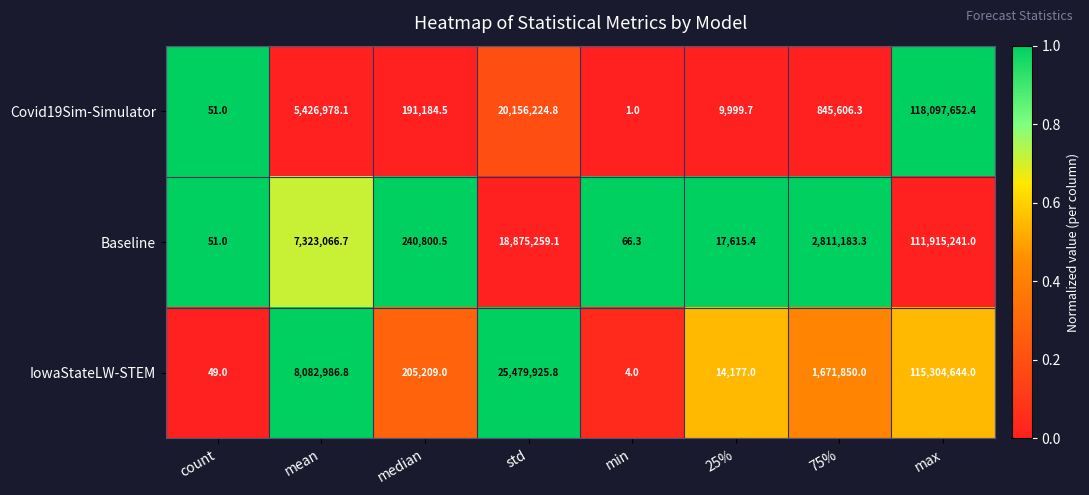

At min, list the series in order from smallest to largest.

Covid19Sim-Simulator, IowaStateLW-STEM, Baseline